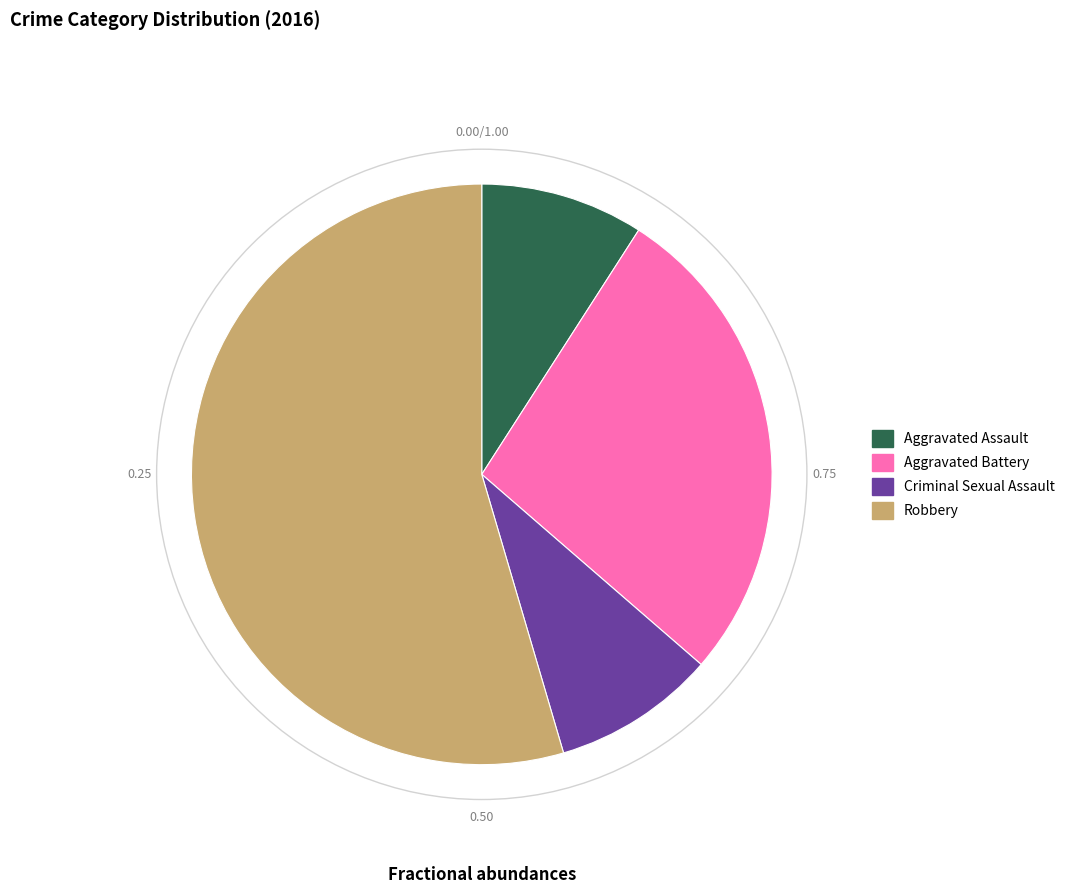

Combined, do Criminal Sexual Assault and Aggravated Assault account for over 50%?

No